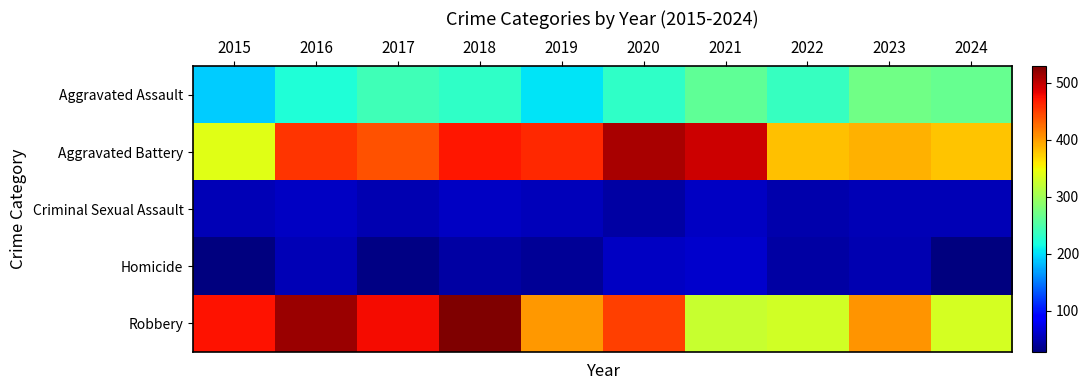

Reading right to left, transcribe all the data shown in this chart.

Aggravated Assault: 2024=265	2023=271	2022=237	2021=261	2020=232	2019=204	2018=232	2017=243	2016=223	2015=191
Aggravated Battery: 2024=379	2023=389	2022=381	2021=495	2020=511	2019=462	2018=472	2017=439	2016=455	2015=341
Criminal Sexual Assault: 2024=52	2023=52	2022=48	2021=59	2020=44	2019=54	2018=58	2017=50	2016=58	2015=53
Homicide: 2024=28	2023=50	2022=44	2021=63	2020=58	2019=38	2018=45	2017=31	2016=53	2015=29
Robbery: 2024=333	2023=405	2022=330	2021=324	2020=450	2019=402	2018=529	2017=478	2016=517	2015=473